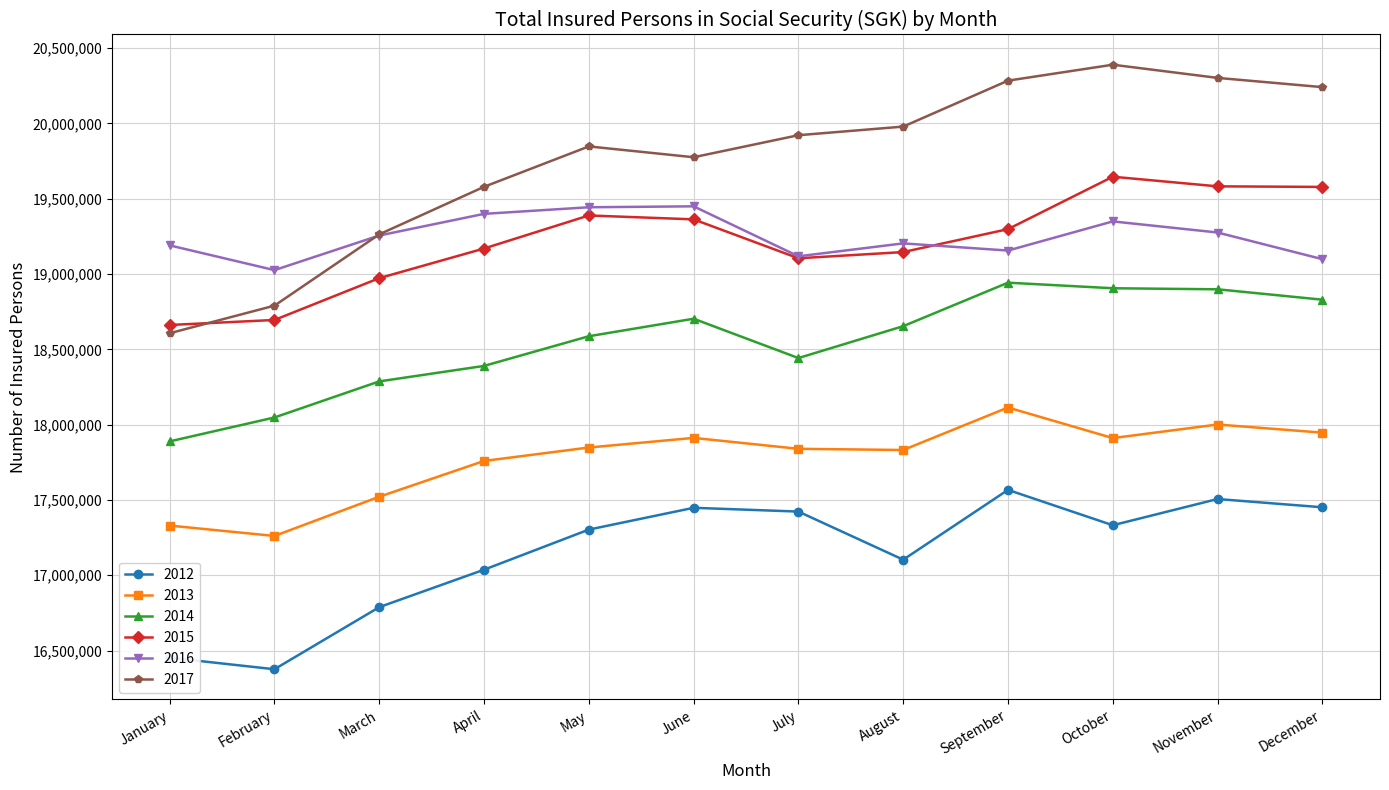

Which series has the largest range (max minus min)?

2017